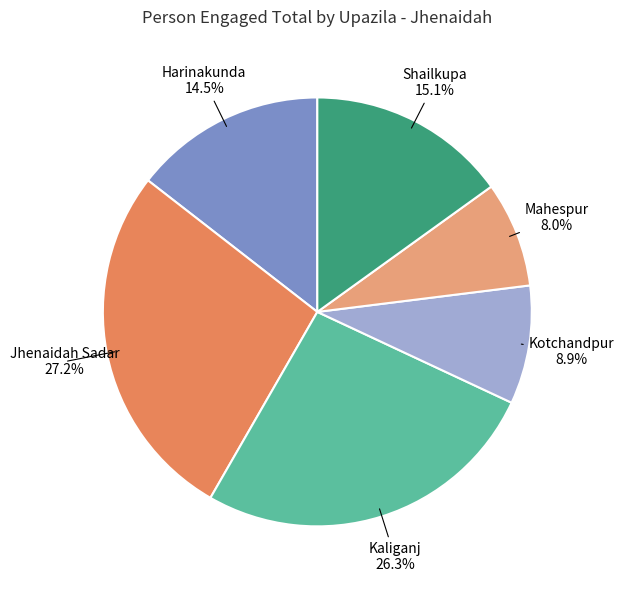

How many segments does this pie chart have?

6